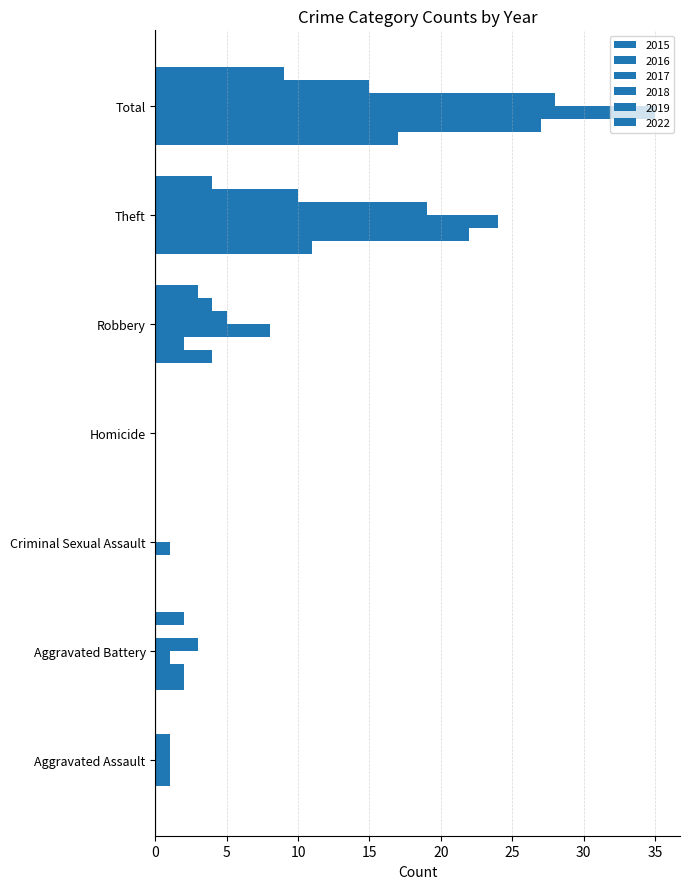

How many data points does each series have?

7